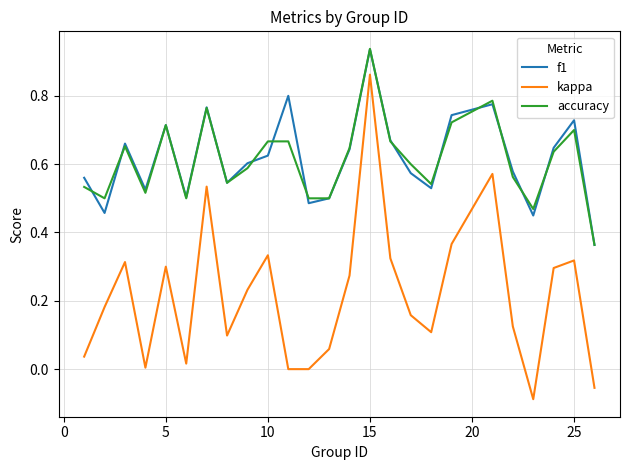

Which series has the largest range (max minus min)?

kappa